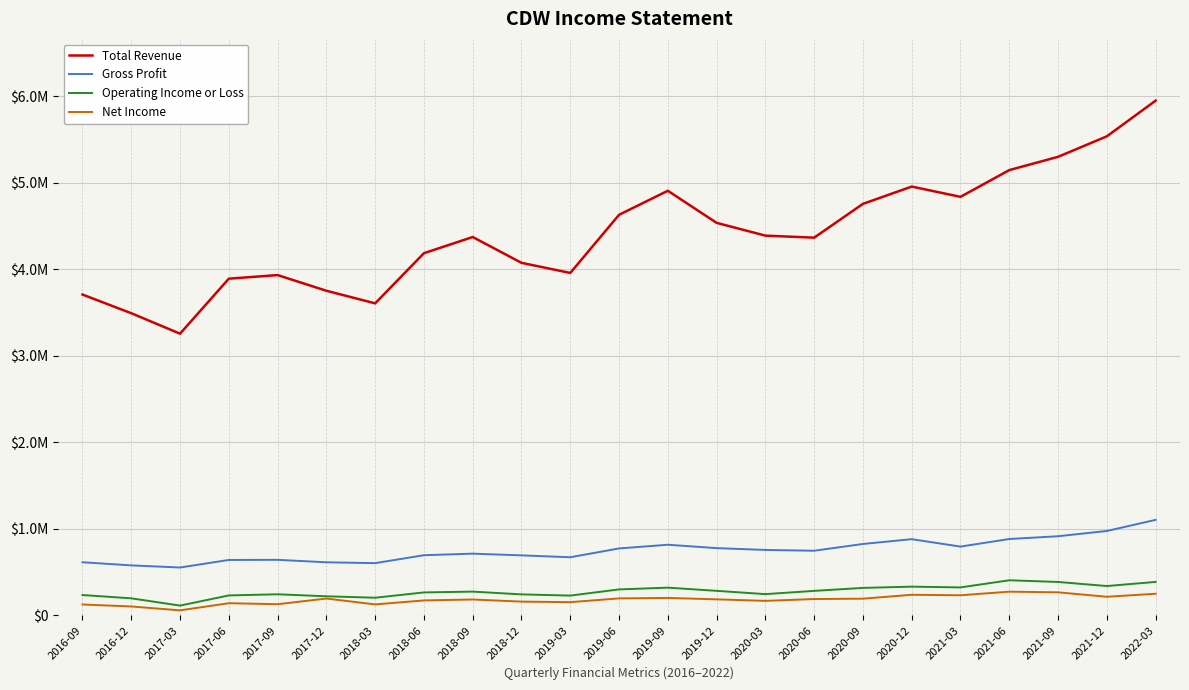

Reading left to right, list all the values displayed in this chart.

Total Revenue: 3708200	3492400	3256000	3891700	3933200	3752100	3606400	4186100	4373200	4074800	3957900	4629900	4907700	4536900	4389200	4365700	4756400	4956200	4837500	5146400	5300000	5536900	5949100
Gross Profit: 614300	577900	553500	640800	642200	613700	603900	695600	713600	693800	672100	773800	816500	777500	756500	747200	825500	880900	795200	882800	914900	975600	1104100
Operating Income or Loss: 235400	197200	113300	230800	244000	220900	204100	265500	274800	242900	228900	300300	320600	283800	245800	283400	317800	332200	323400	405900	386400	339300	386900
Net Income: 125900	103200	58200	140900	129300	194800	127000	173000	183700	159300	152900	196600	201700	185600	167900	189100	193200	238300	232600	274100	266600	215300	250200